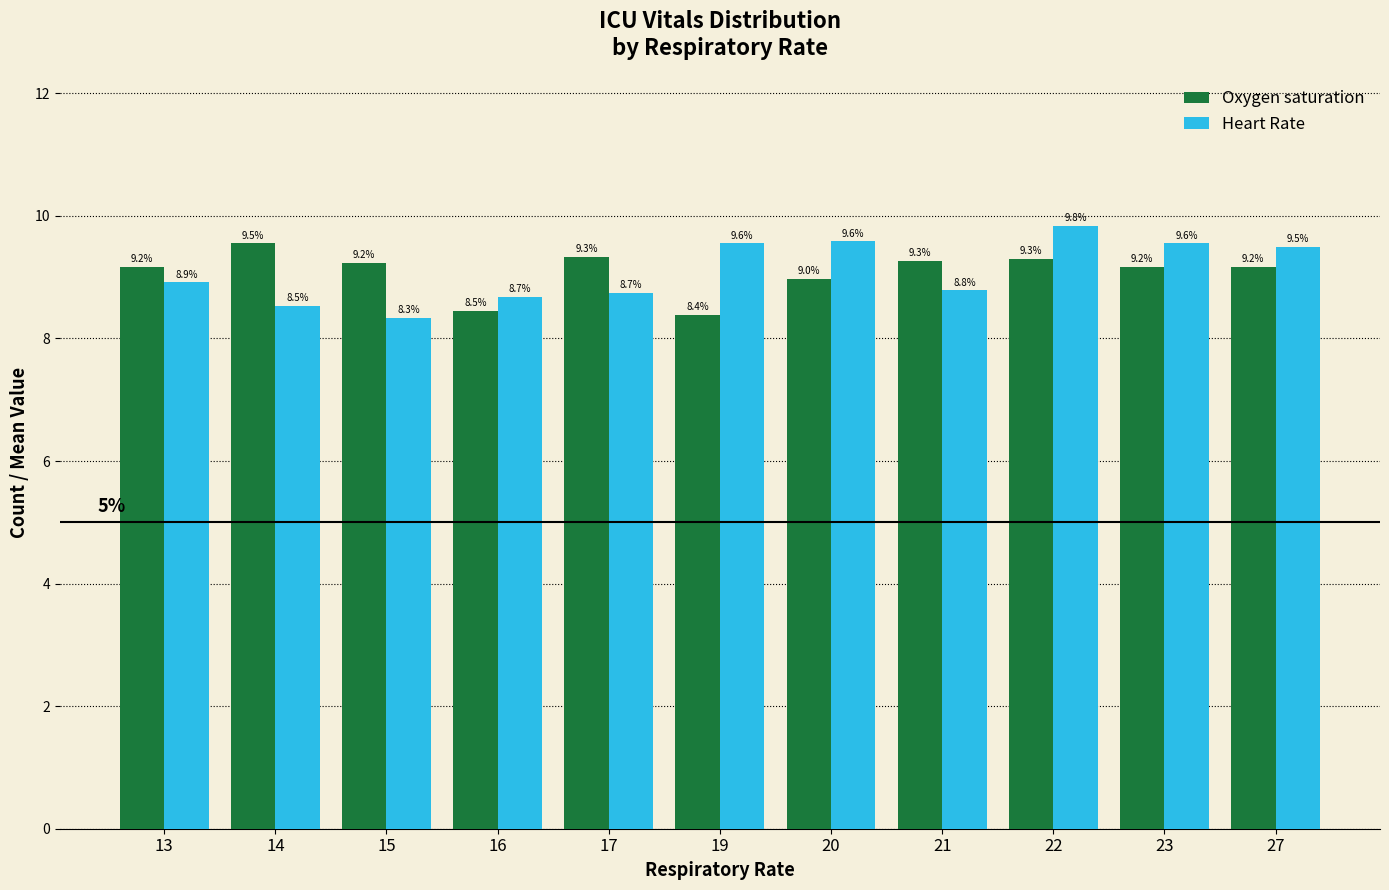

True or false: Oxygen saturation has a value of 9.3 at 17.

True